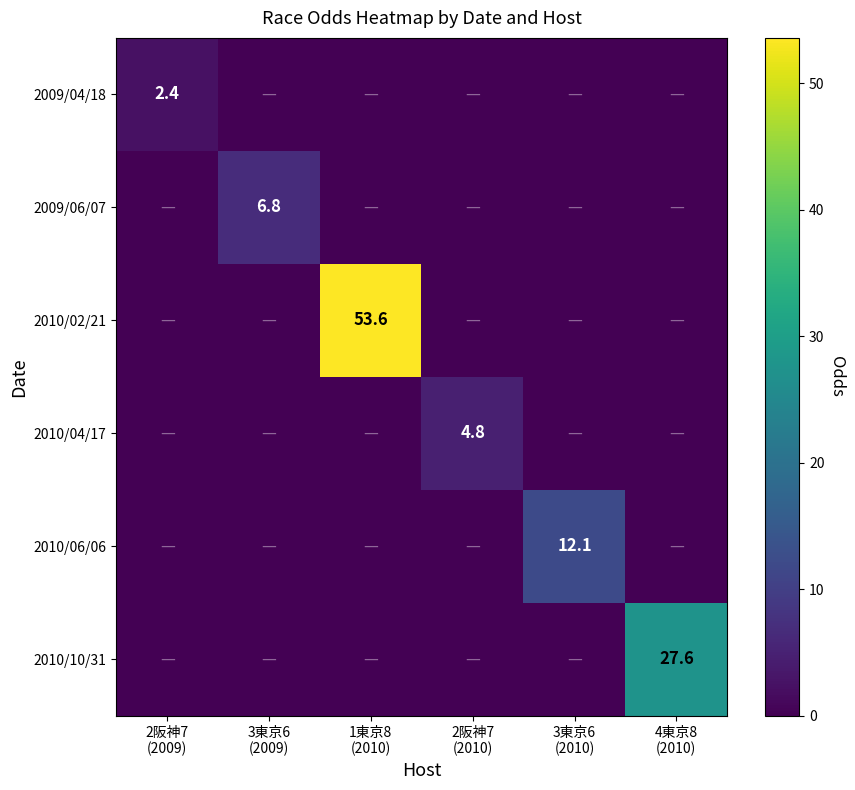

At how many categories does at least one series exceed 6?

4